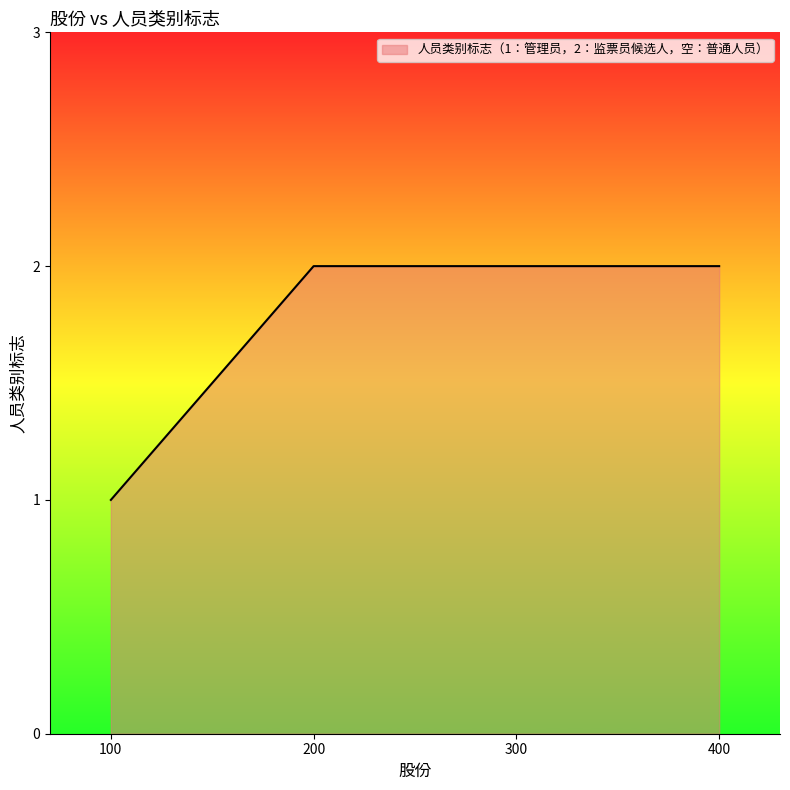

The chart shows a value of 2 at 100. True or false?

False